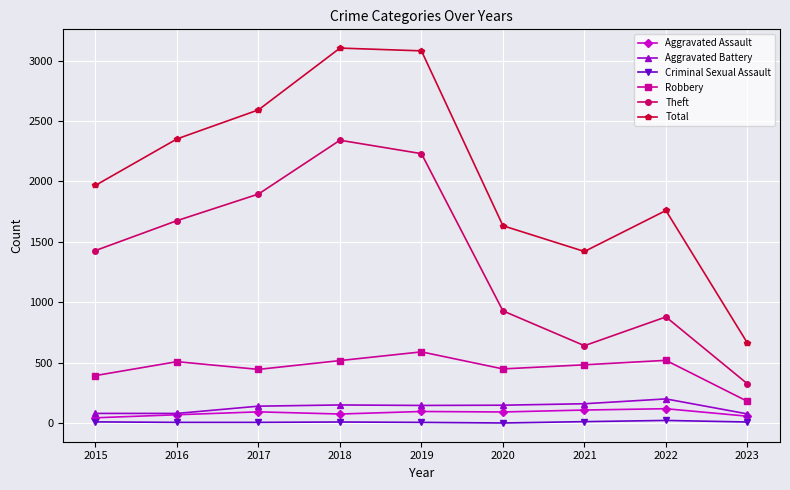

True or false: Total has more than 0 interior local peaks.

True